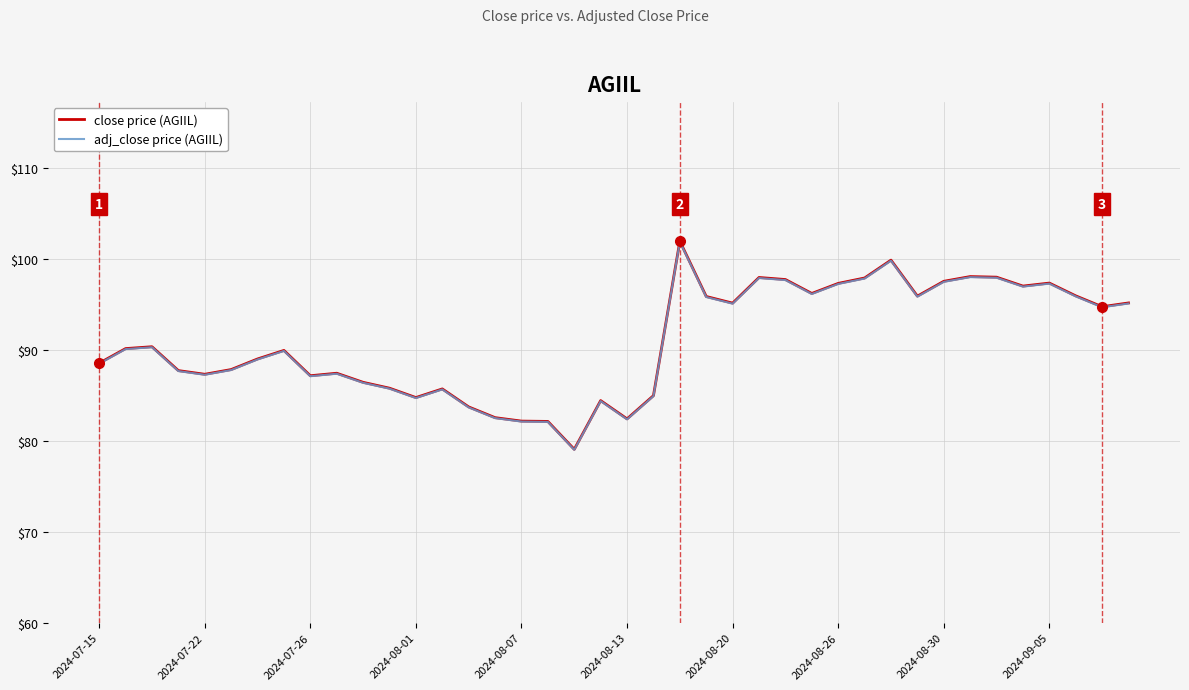

What is the maximum value for adj_close price (AGIIL)?

101.9